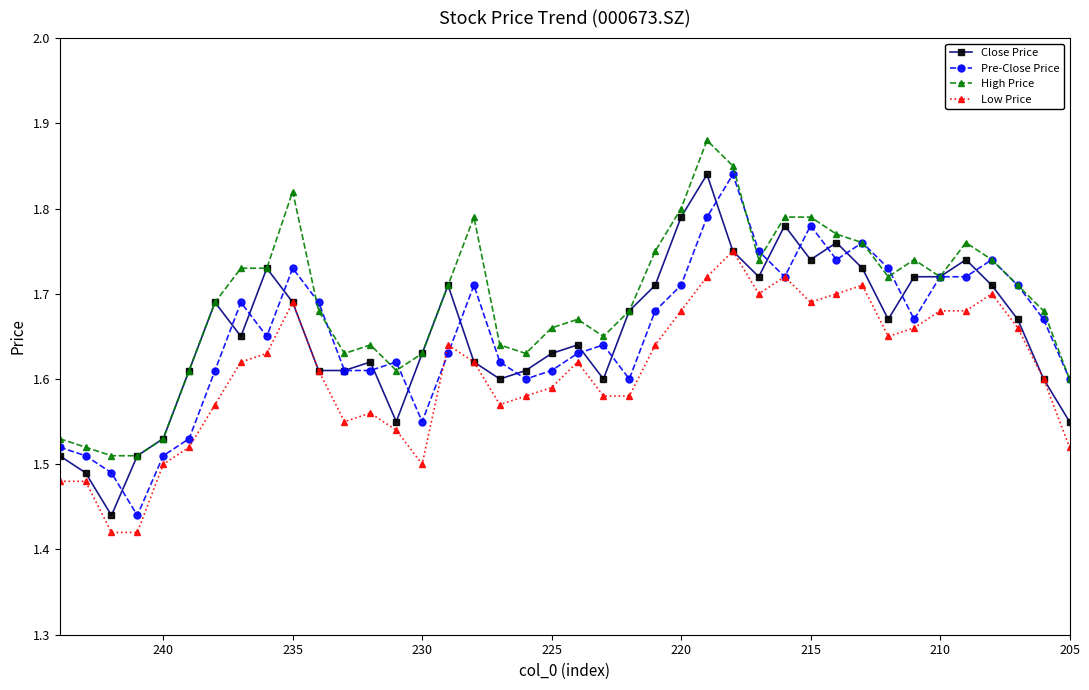

At how many categories does at least one series exceed 1?

40